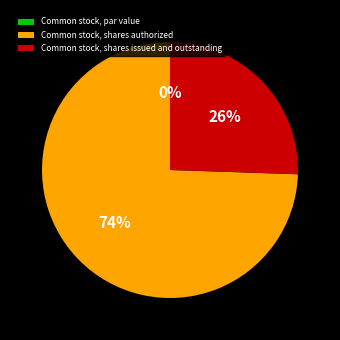

To the nearest percent, what portion does Common stock, shares issued and outstanding represent?

26%